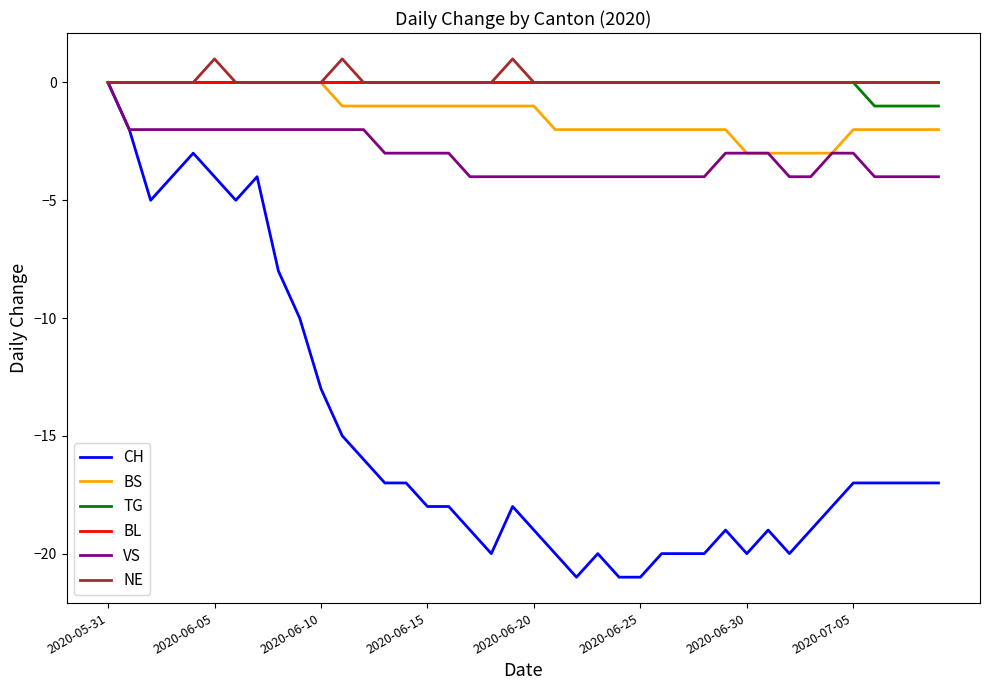

What is the sum of all BS values?

-53